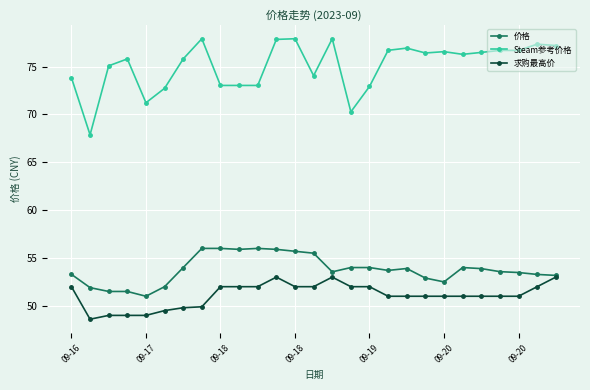

True or false: Steam参考价格 and 求购最高价 intersect in this chart.

False